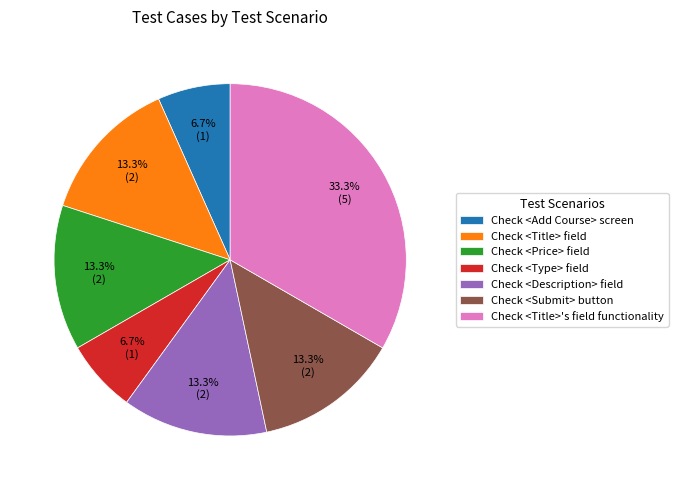

Combined, what portion of the pie is Check <Add Course> screen and Check <Title> field?

20.0%